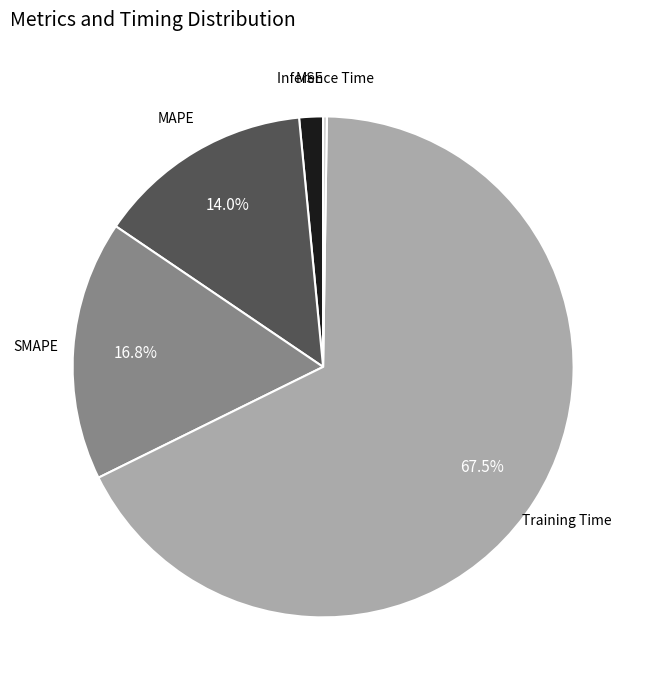

What percentage is the MAPE slice, to the nearest percent?

14%